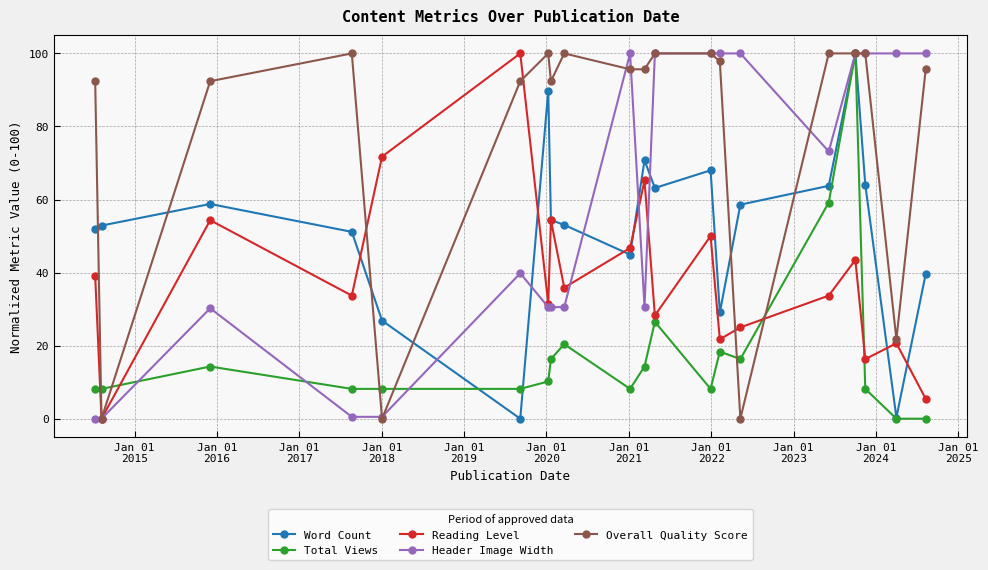

What is the value of the Overall Quality Score point at the 17th from the left?

100.0